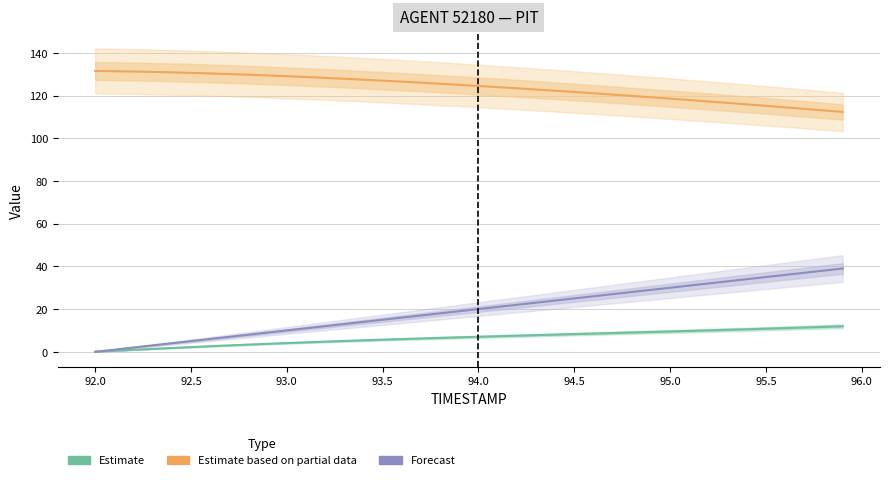

Is this an area chart (filled region under the line)?

No